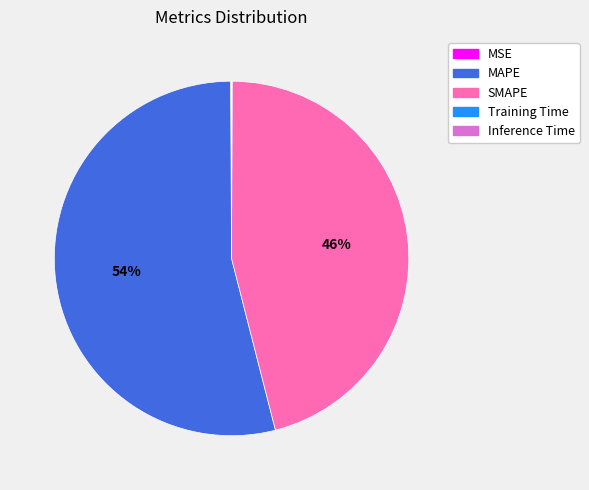

What is the majority slice?

MAPE